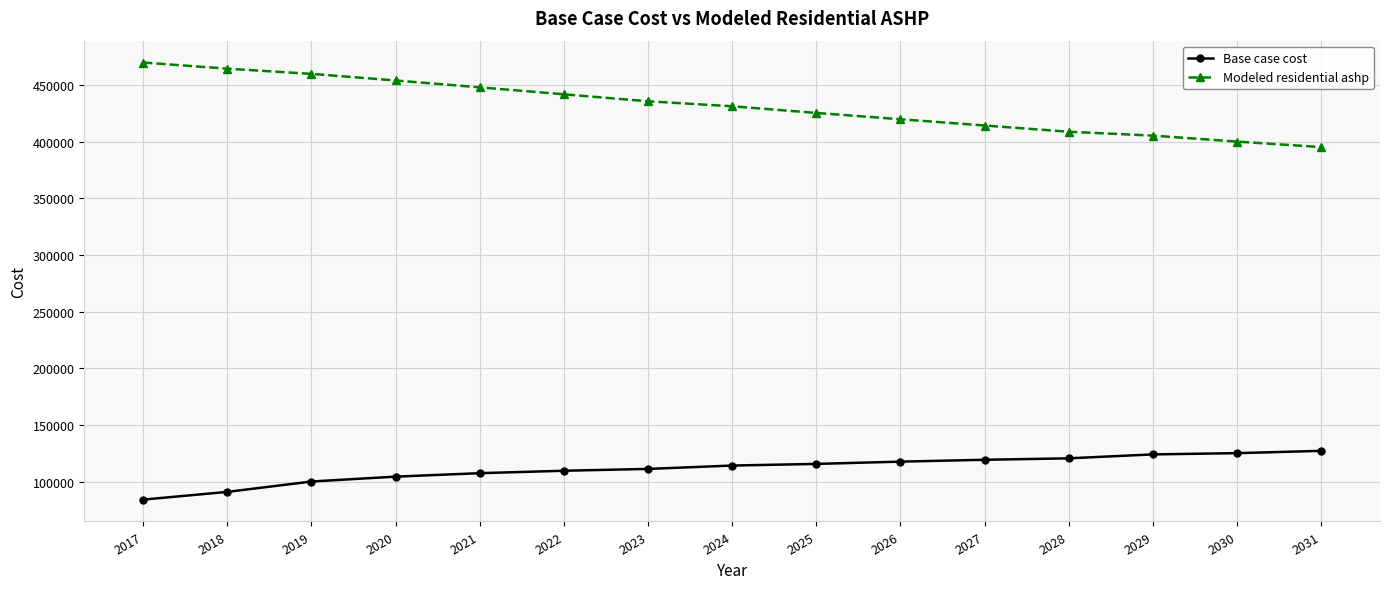

Rank the series at 2028 from lowest to highest value.

Base case cost, Modeled residential ashp